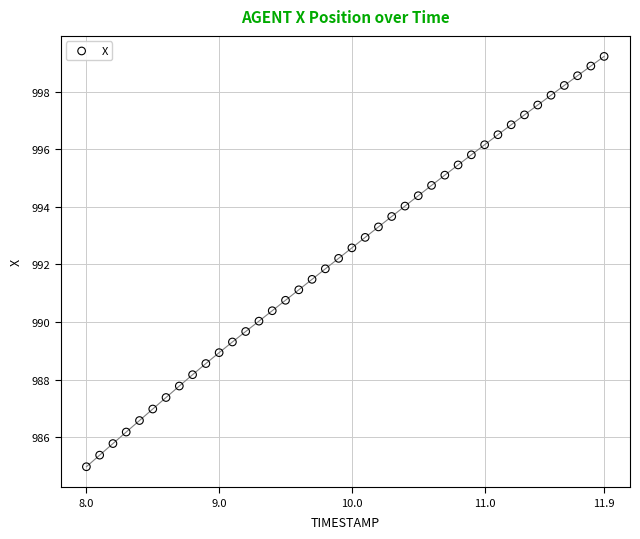

What is the range of Y values (max minus min)?

14.3